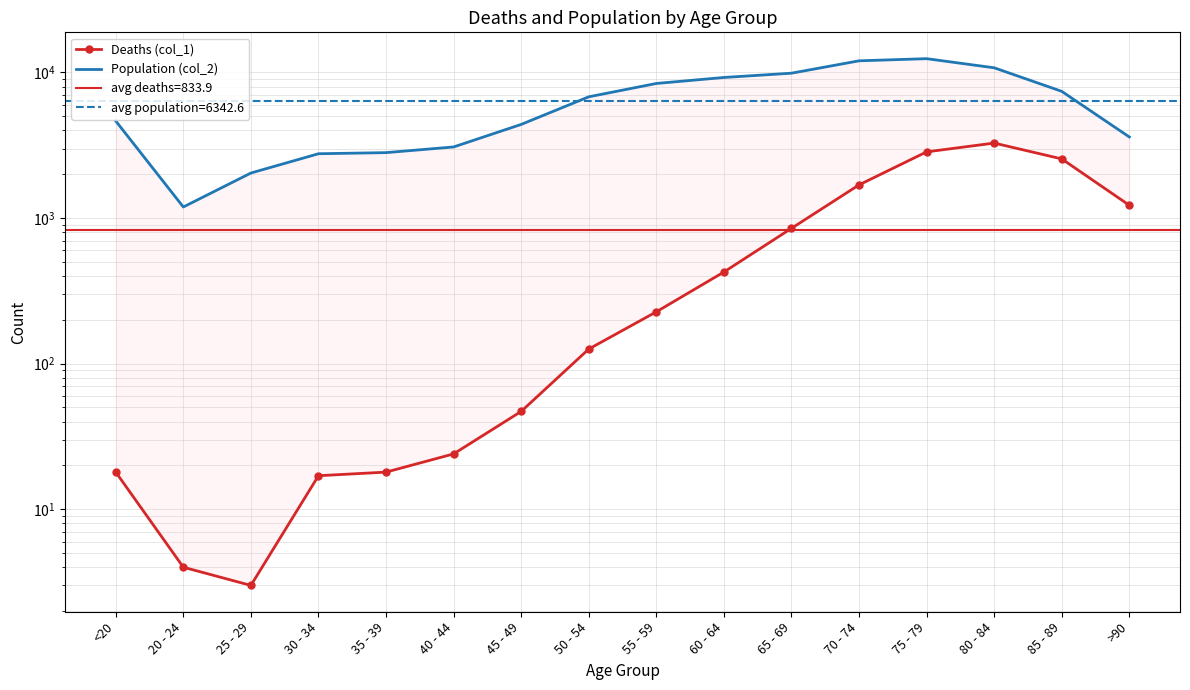

Between <20 and 65 - 69, which series saw the biggest shift?

Population (col_2)